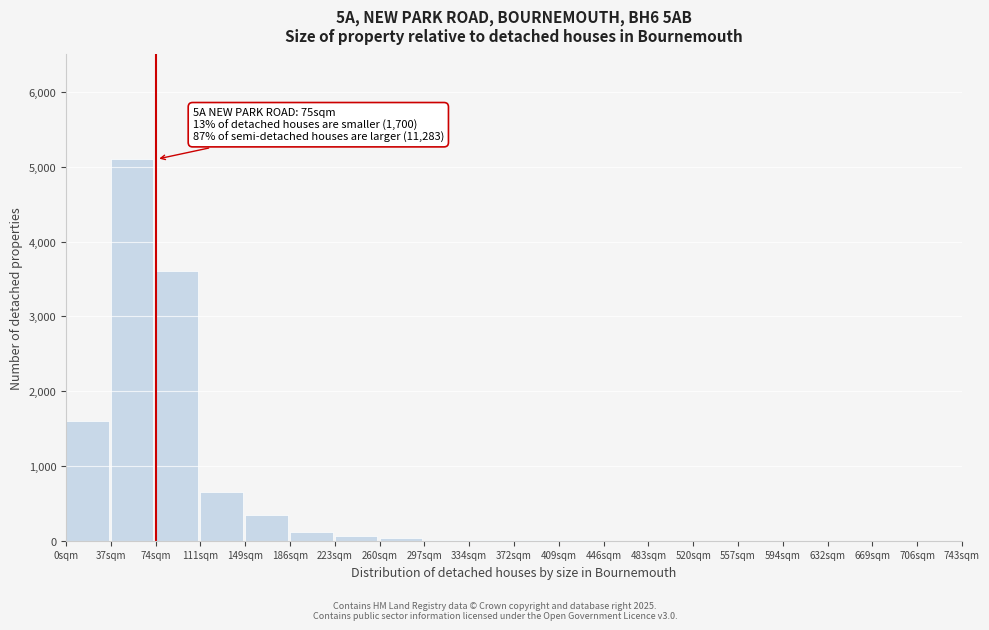

True or false: the data shows 0 at 706sqm.

True